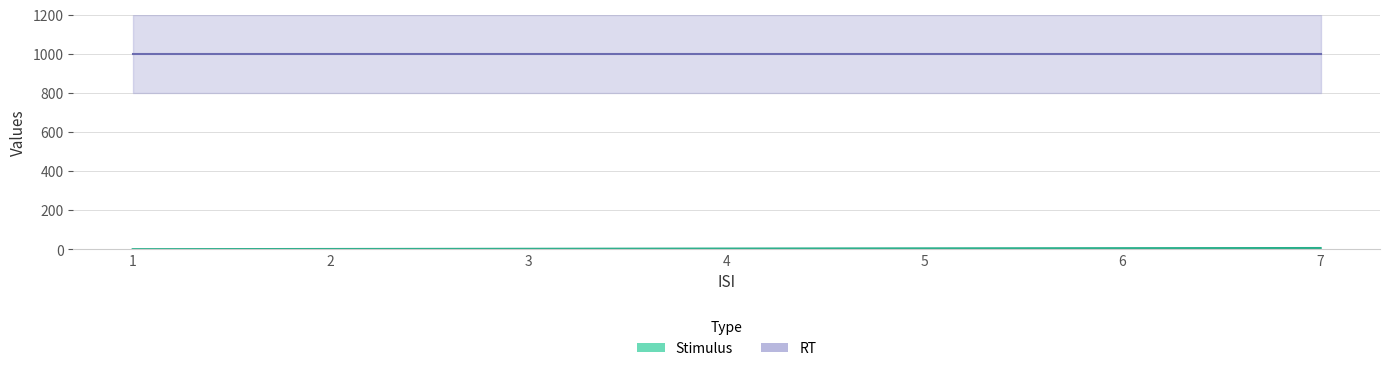

Approximately how many times larger is the value at 2 compared to 4?

0.5